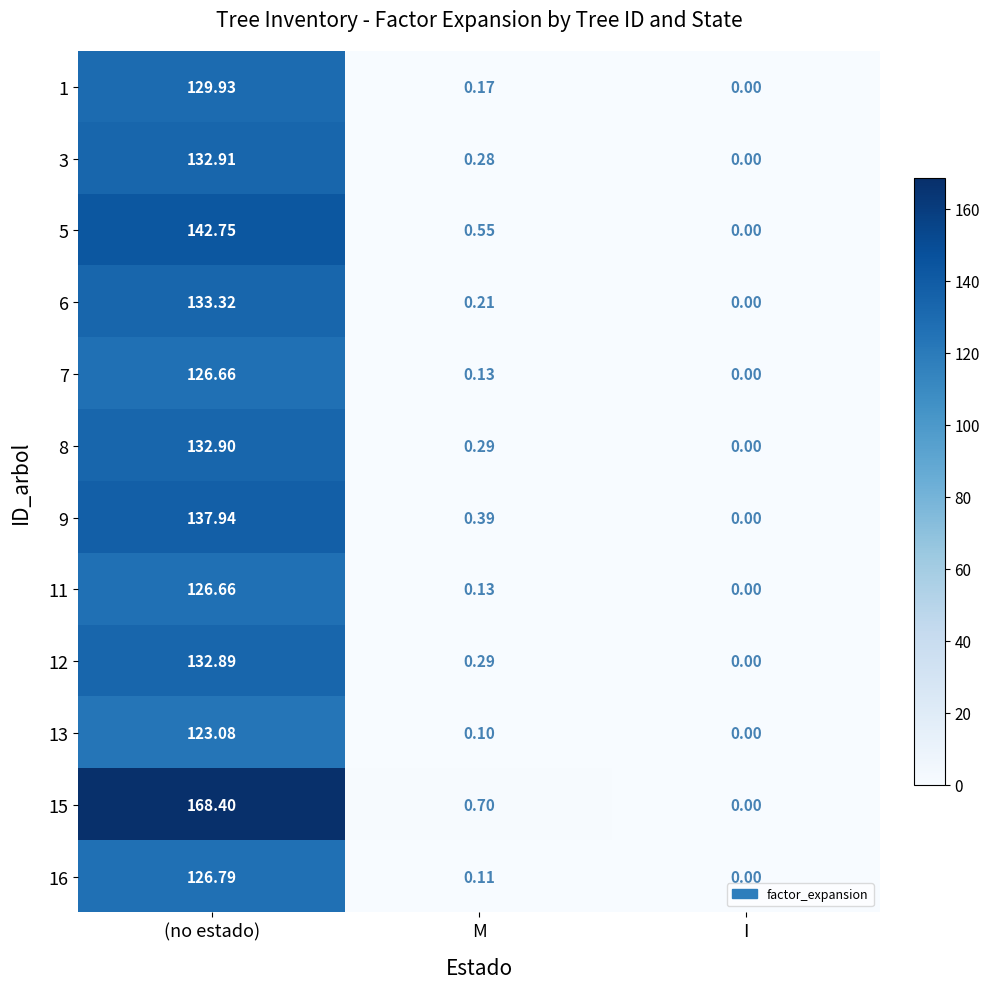

List the labels in order of 11 value, smallest first.

I, M, (no estado)